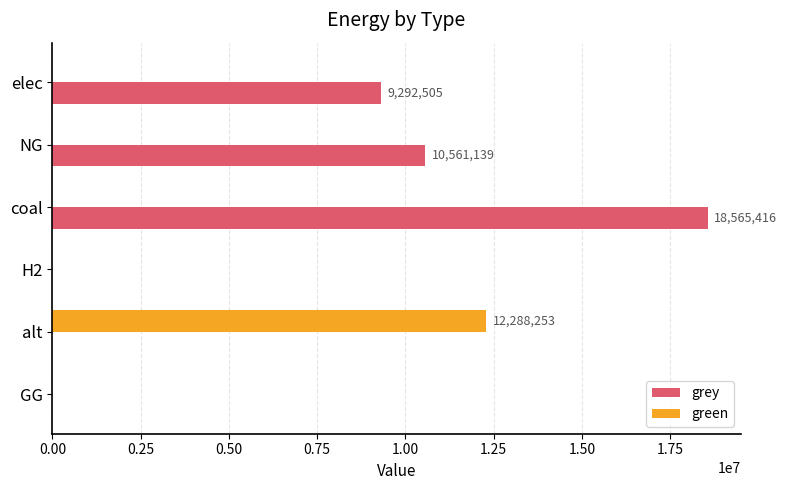

The grey series shows 10561139.2 at NG. True or false?

True